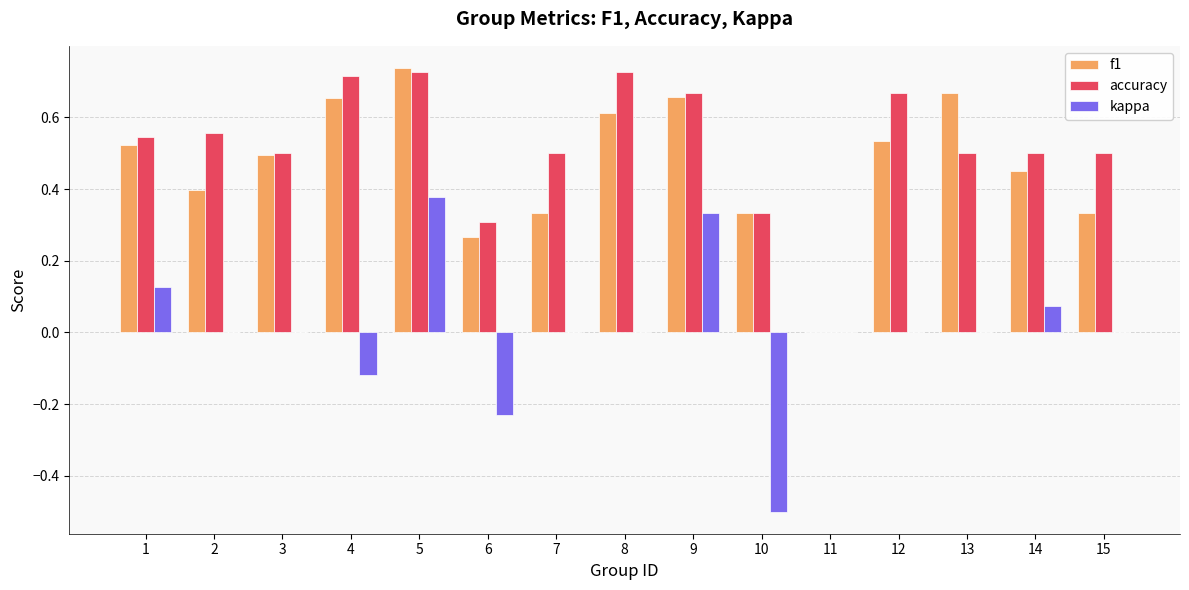

What is the sum of the kappa values at 13 and 10?

-0.5